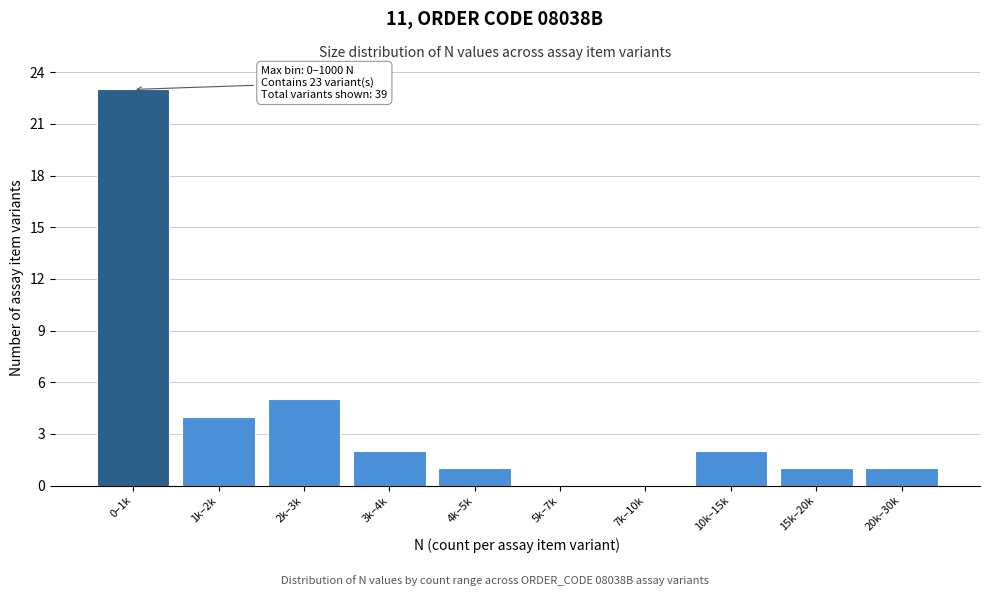

Reading left to right, transcribe all the data shown in this chart.

0–1k=23	1k–2k=4	2k–3k=5	3k–4k=2	4k–5k=1	5k–7k=0	7k–10k=0	10k–15k=2	15k–20k=1	20k–30k=1